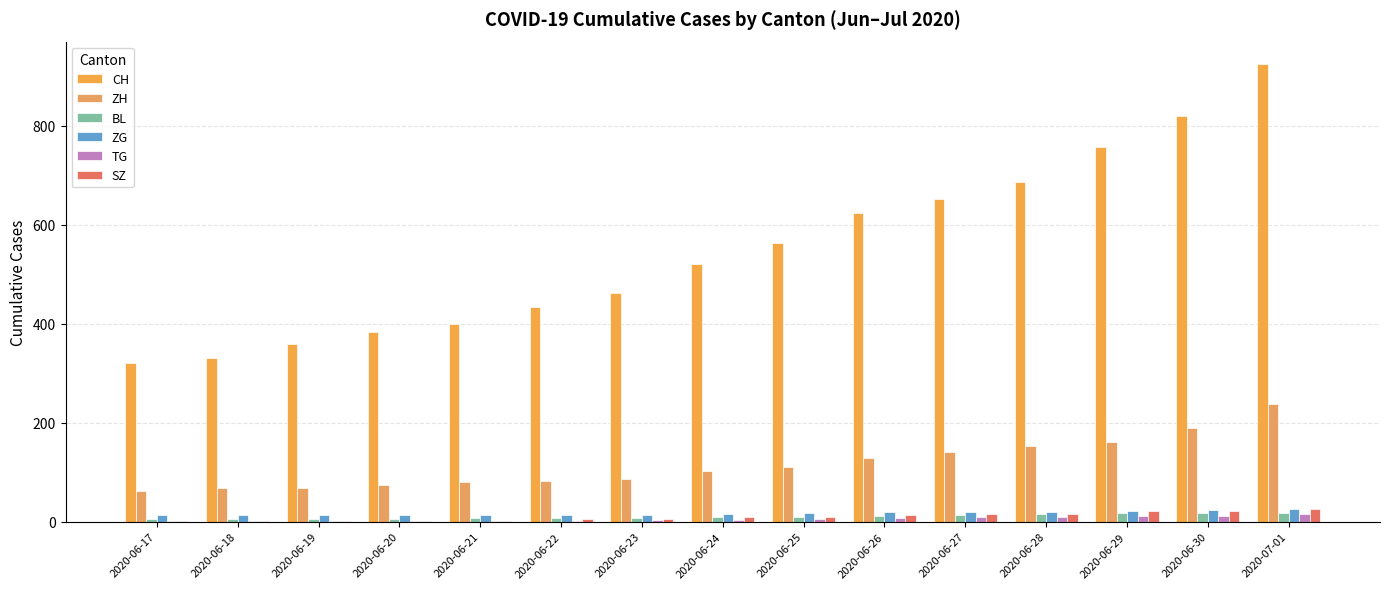

How many distinct data groups are displayed?

6